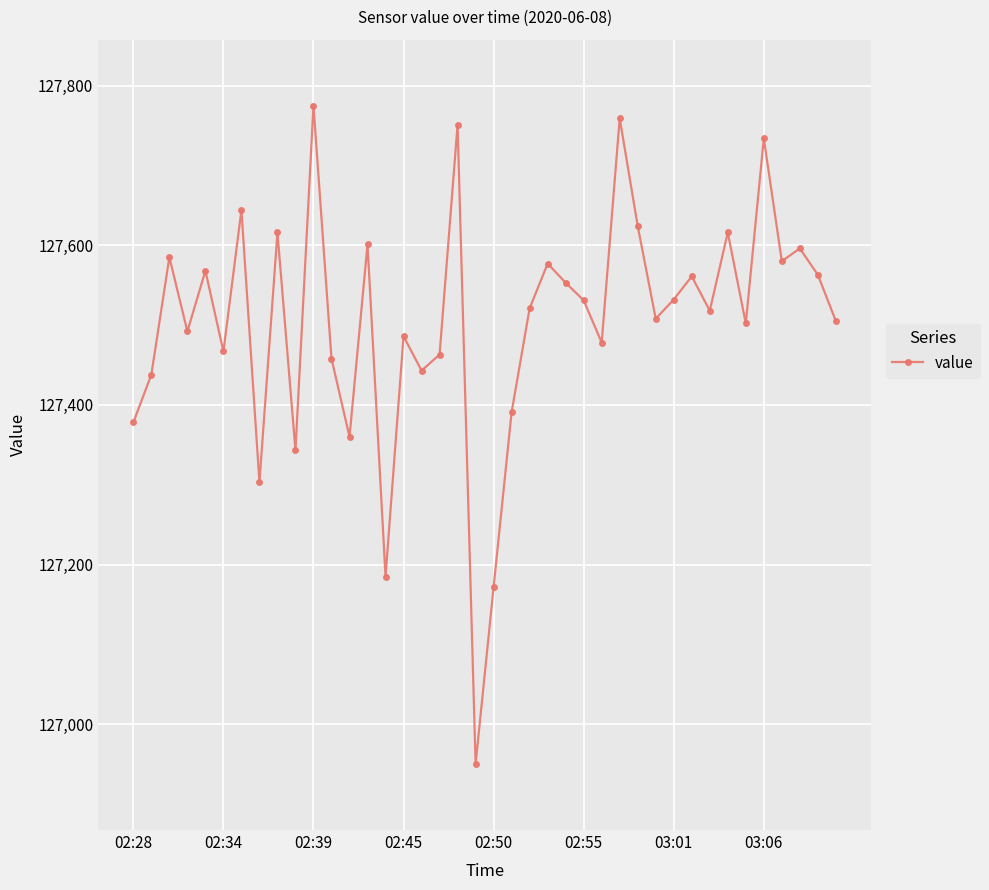

What is the value of the 12th point from the left?

127458